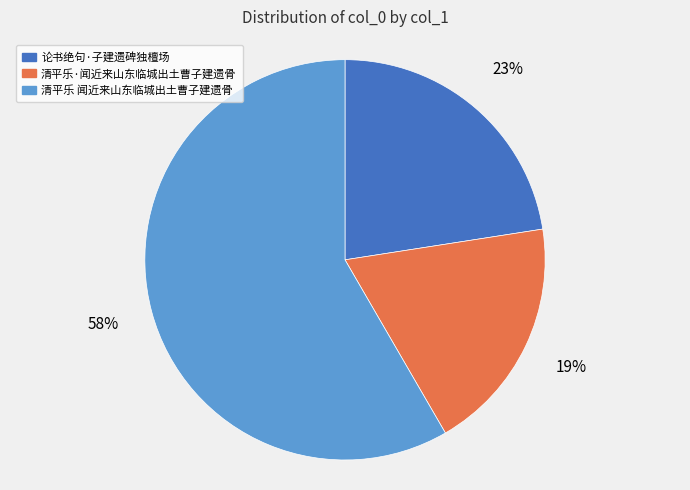

The 清平乐 闻近来山东临城出土曹子建遗骨 slice represents 44% of the pie. True or false?

False